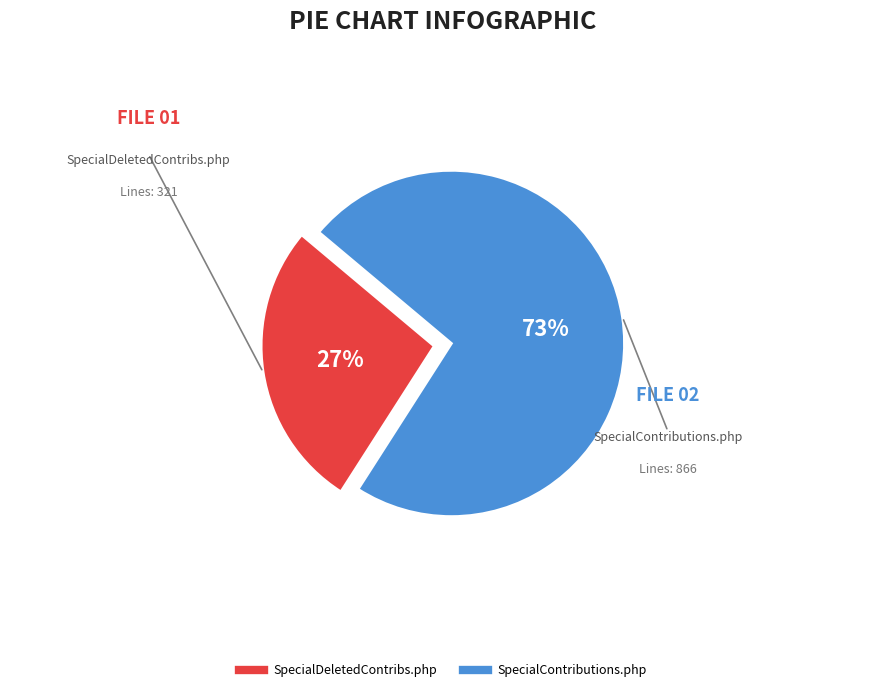

How many slices are in this pie chart?

2